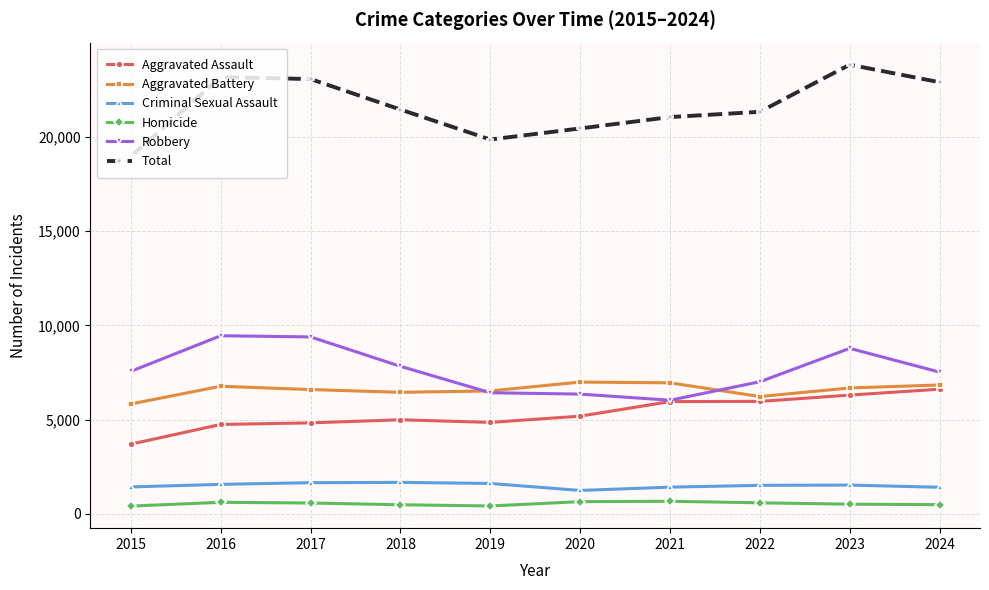

The value of Criminal Sexual Assault at 2017 is 1660. True or false?

True